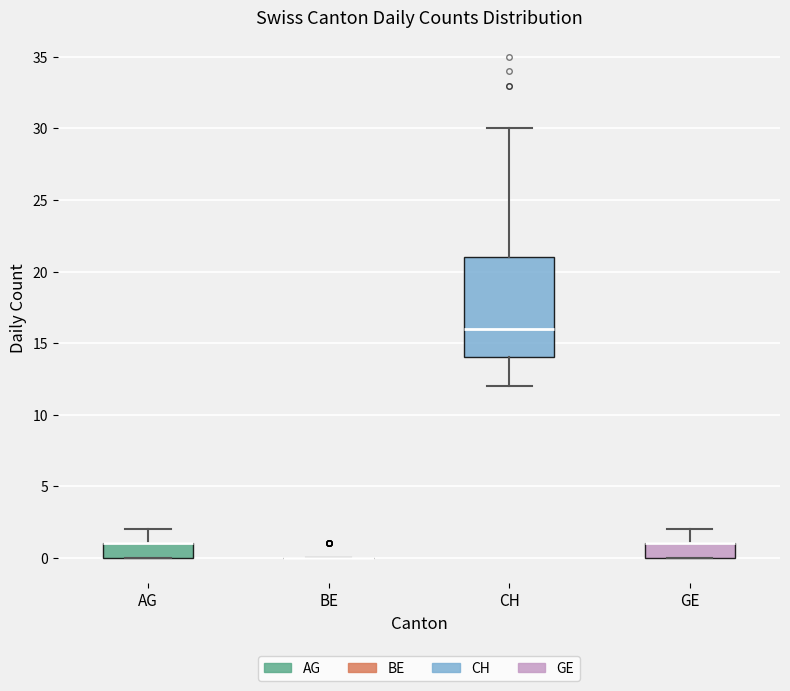

Comparing the boxes themselves (not the whiskers), which one is the tallest?

CH